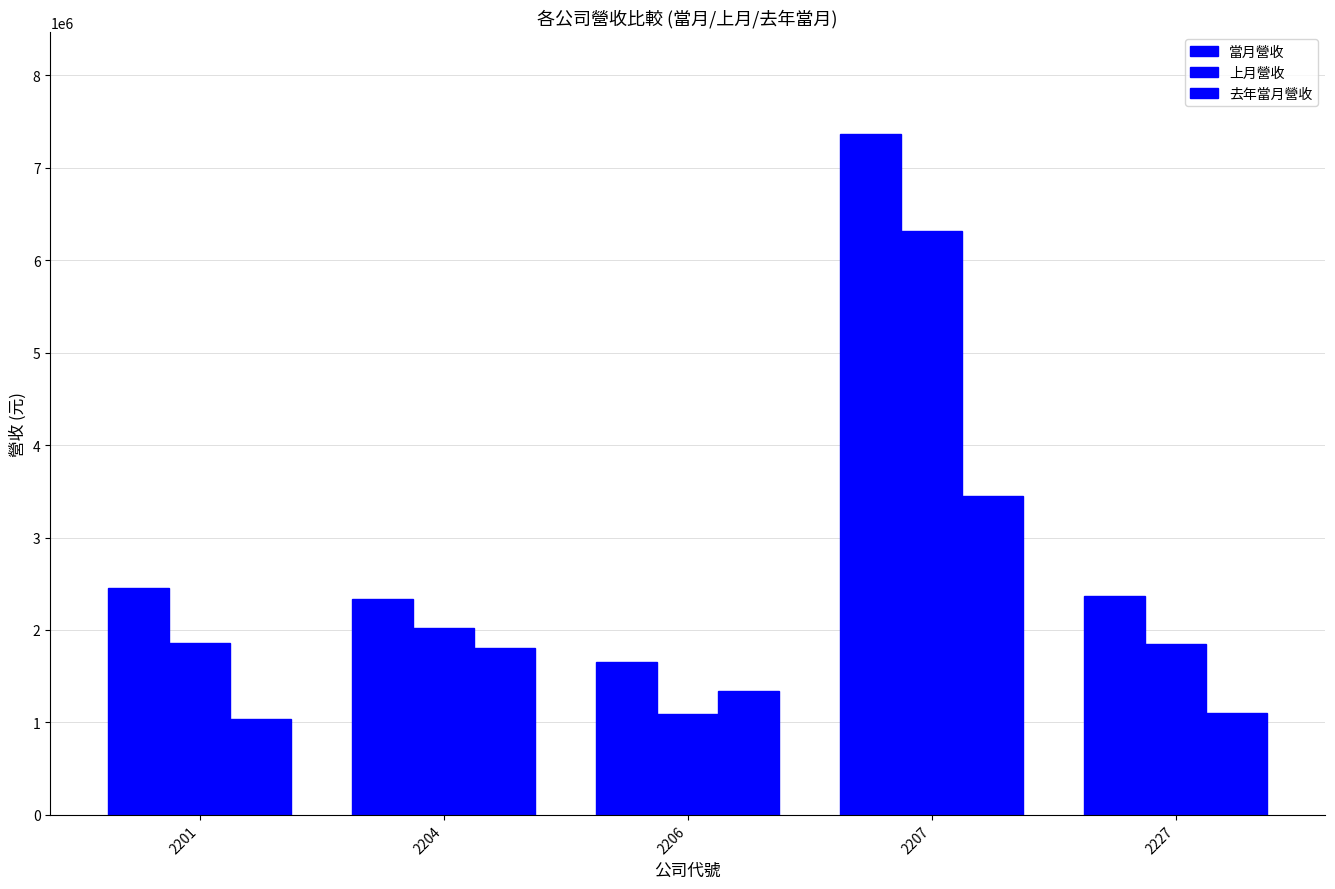

Does the chart contain any negative values?

No